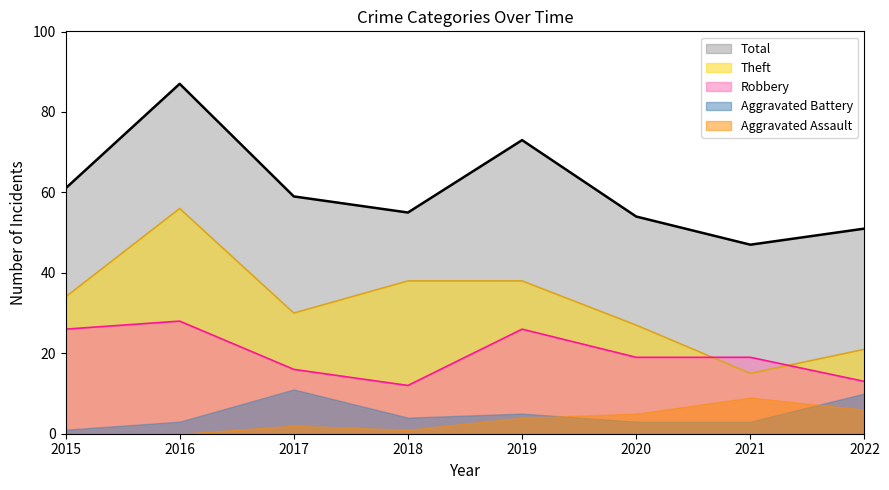

Which series has the widest spread of values?

Theft